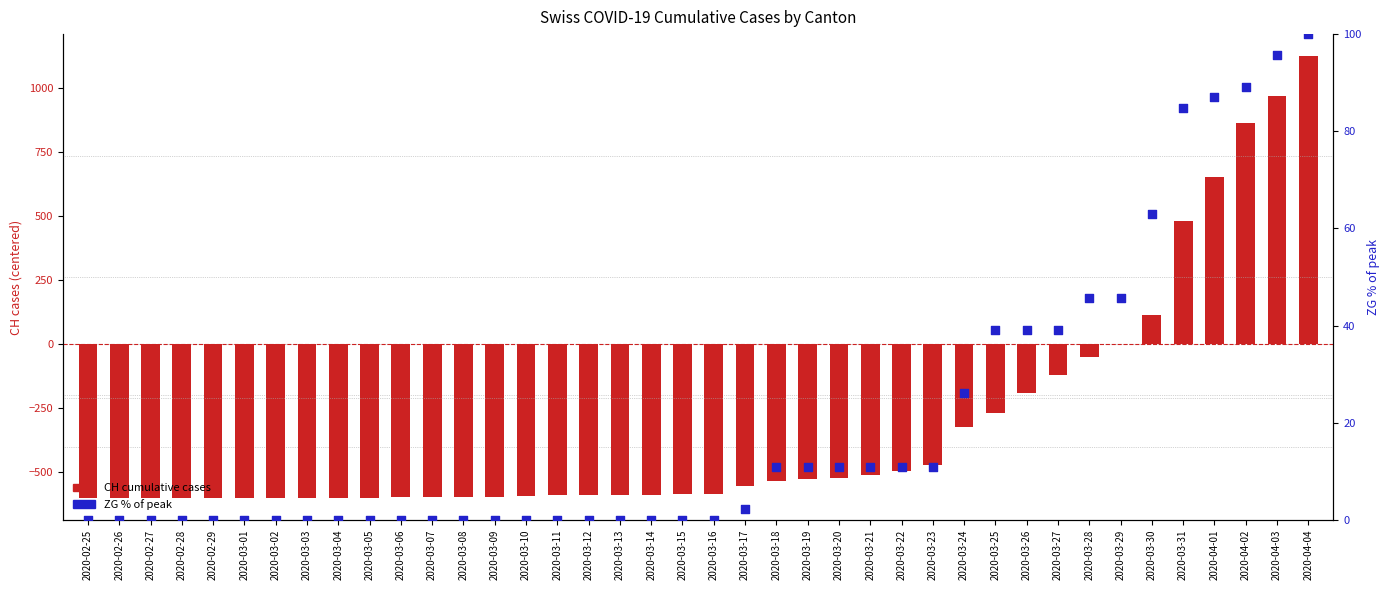

Which series reaches the minimum Y coordinate?

CH (cumulative cases)